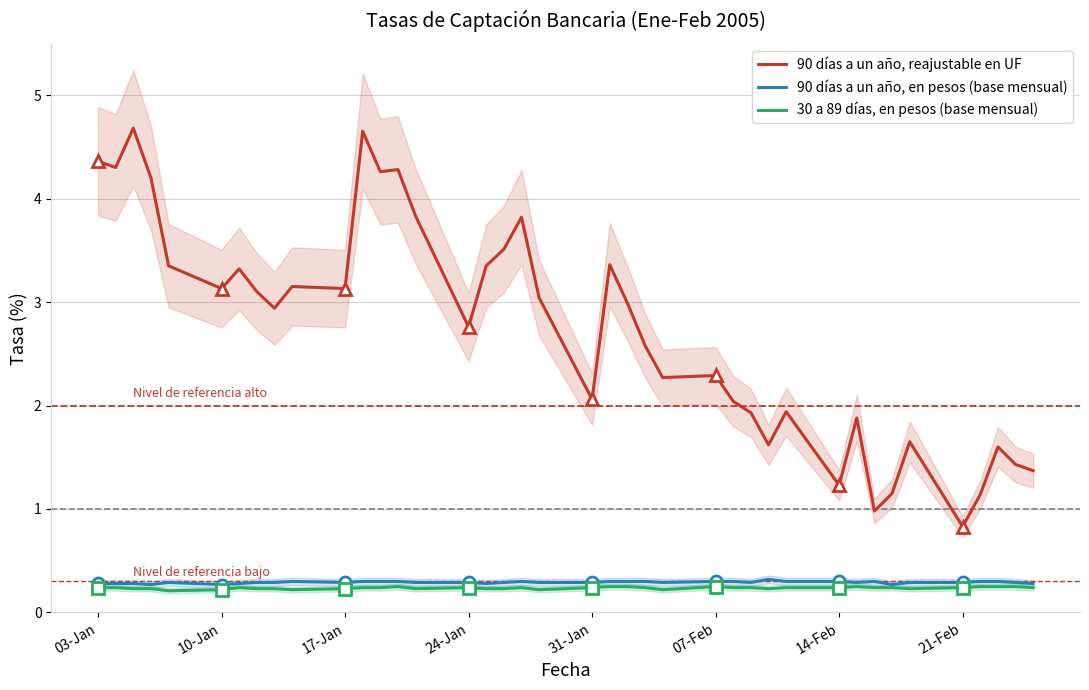

Does the chart have visible grid lines?

Yes